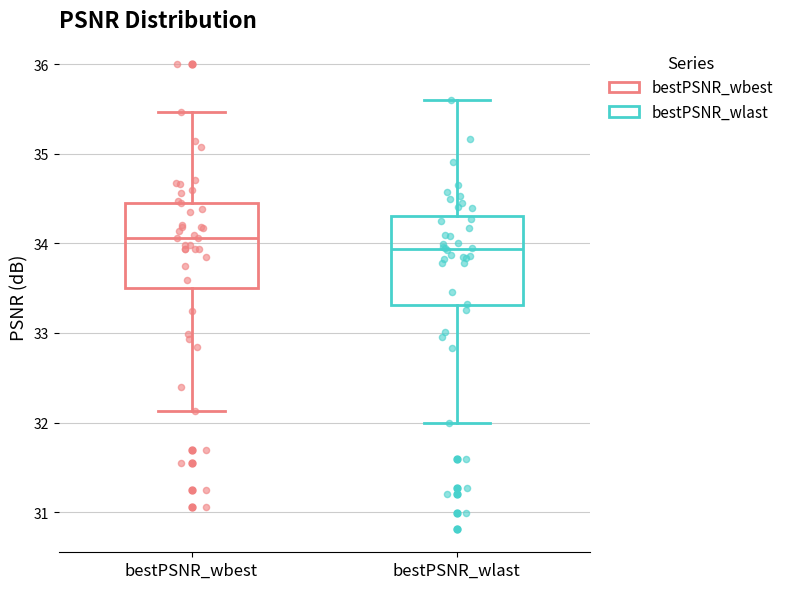

Where does the lower whisker of the box for bestPSNR_wlast end on the y-axis? The values are not printed on the chart, so give them approximately, as read against the axis.

32.0